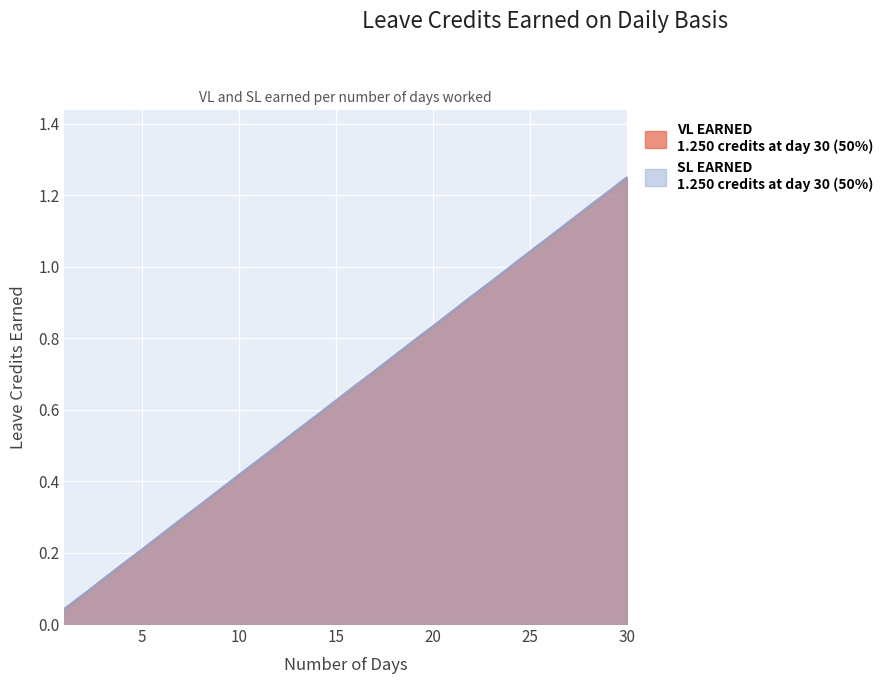

True or false: SL EARNED and VL EARNED intersect in this chart.

False